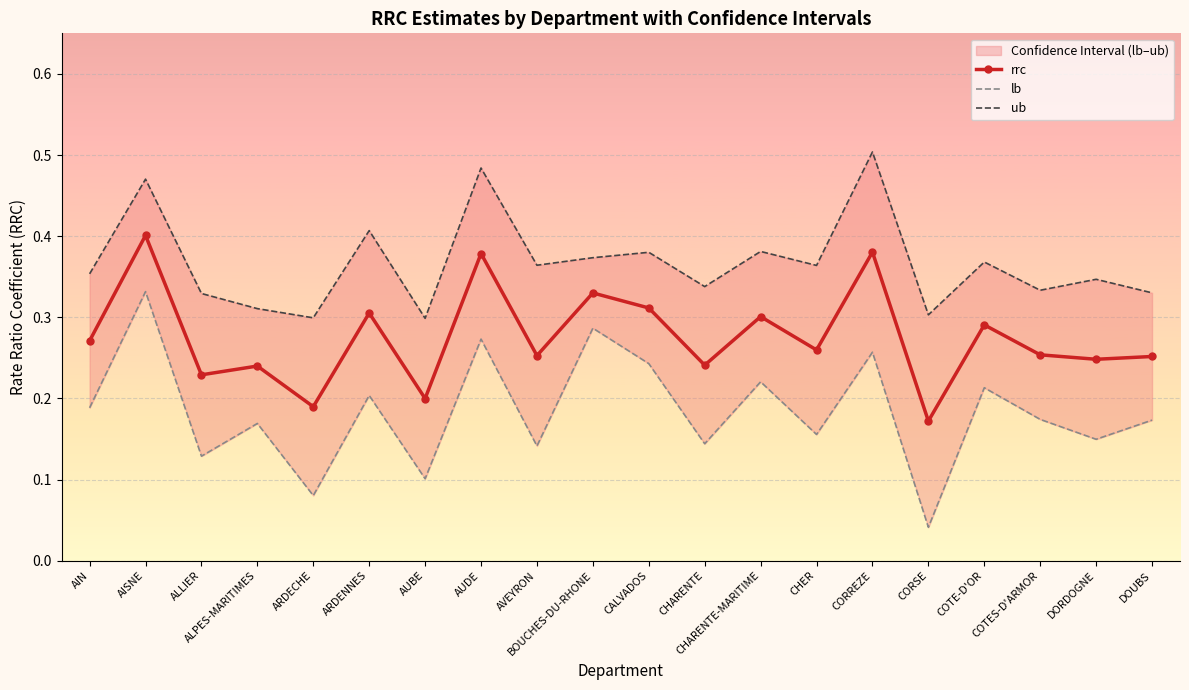

How many series are shown in this chart?

3